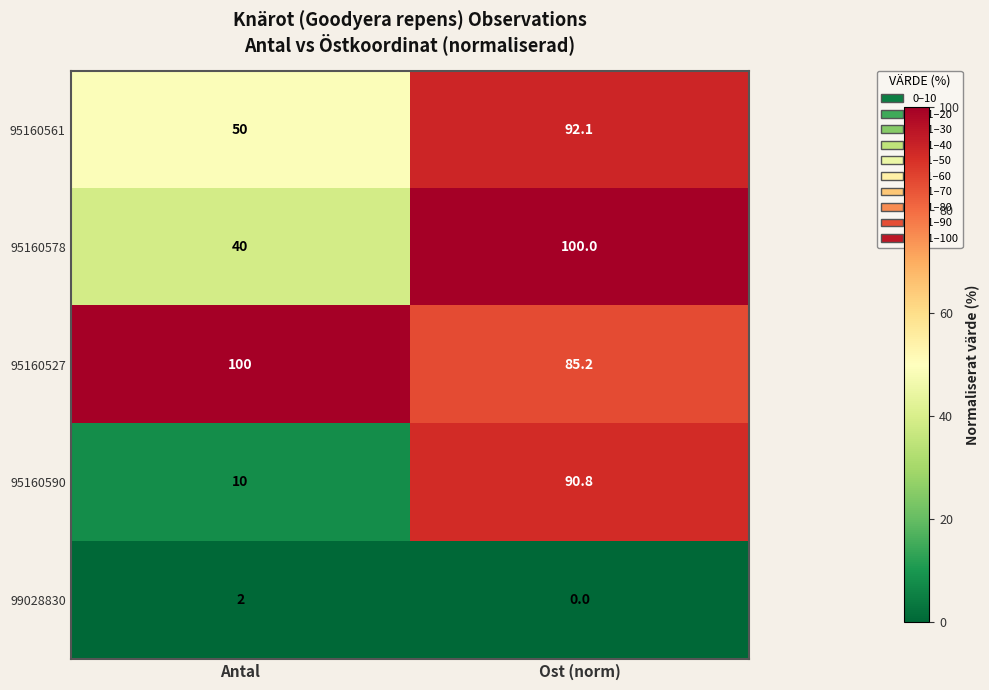

At how many categories does at least one series exceed 61?

2